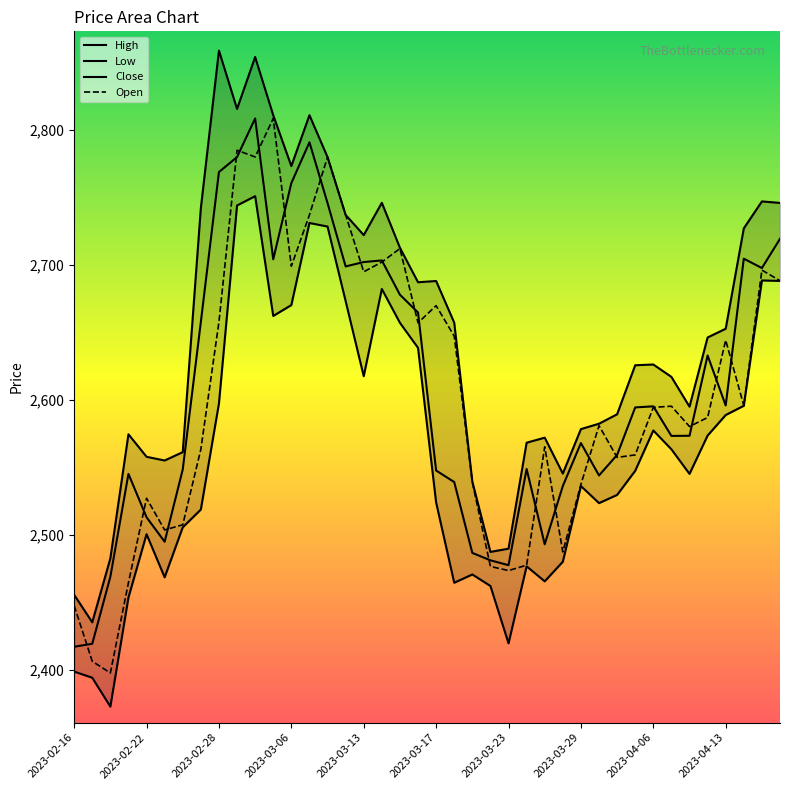

What is the value of the Open point at the 21st from the left?

2669.8